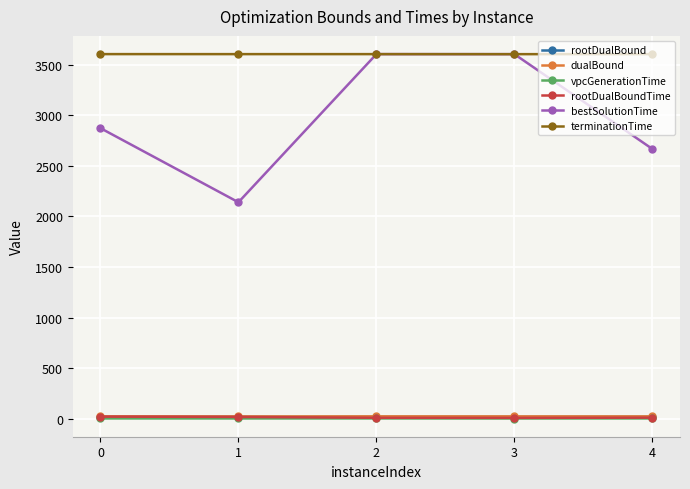

Is it true that bestSolutionTime equals 813.4 at 0?

False